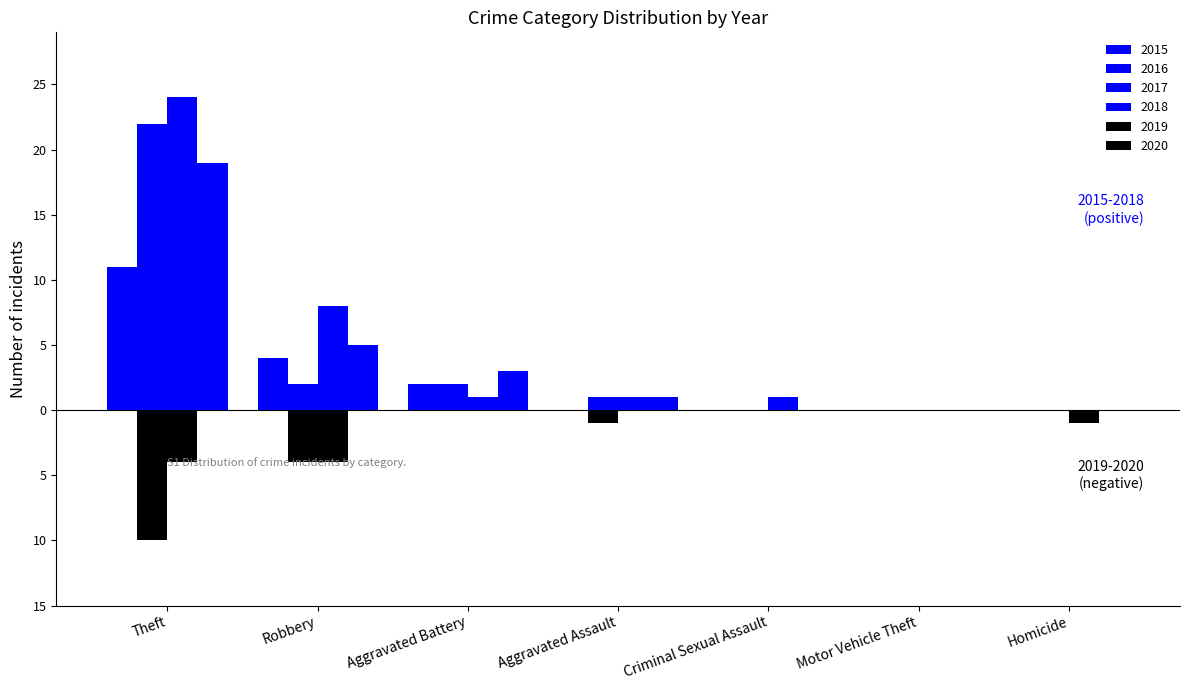

What is the difference between the maximum and minimum values in the 2018 series?

19